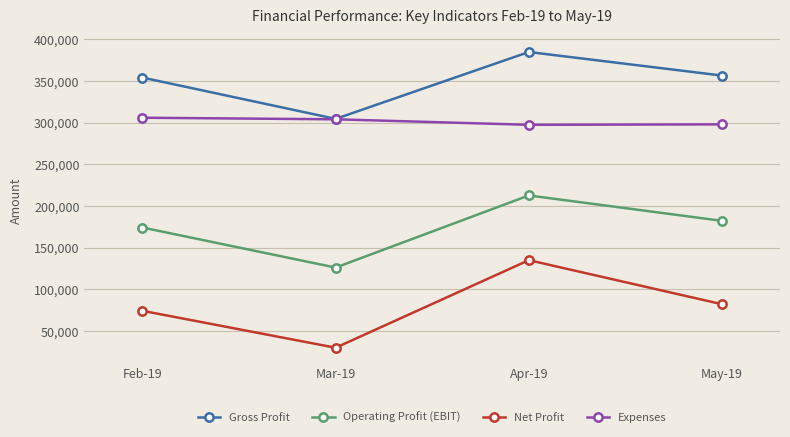

How many series are shown in this chart?

4